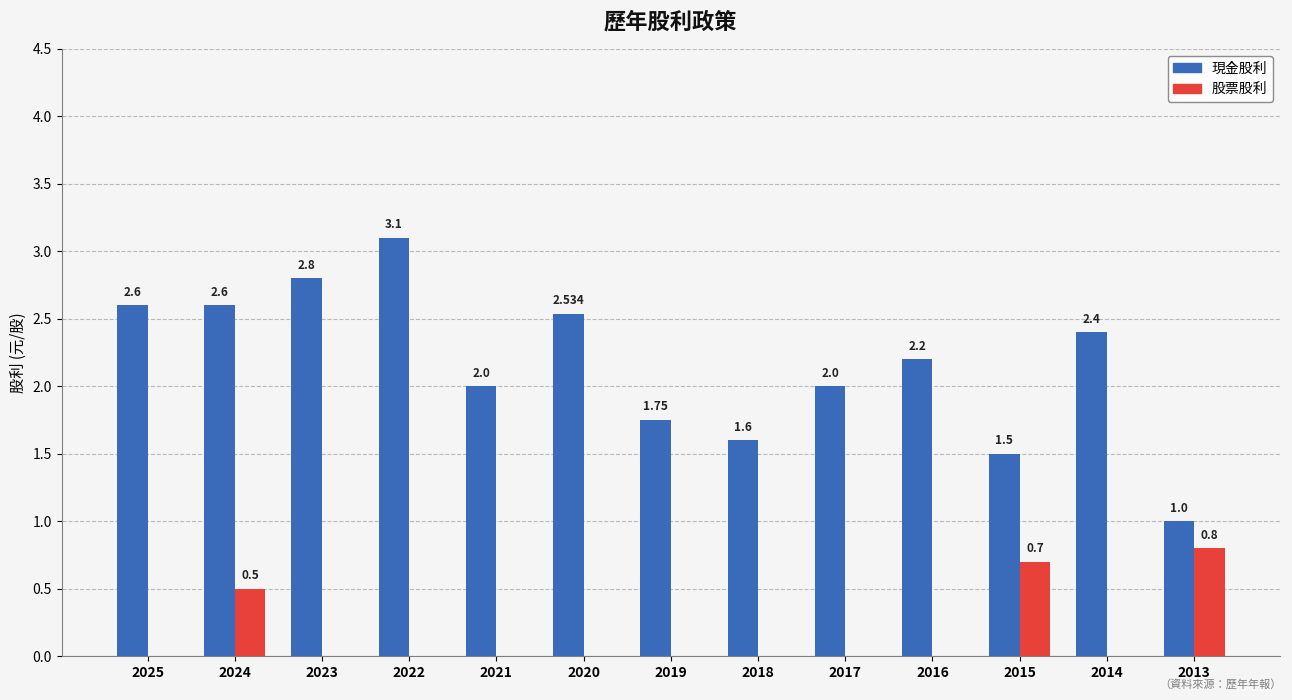

How many 股票股利 values are between 0 and 1?

13